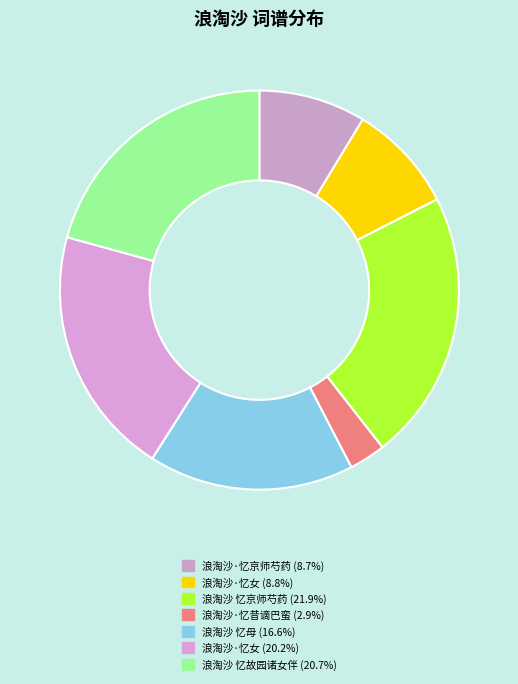

Count the number of slices in the pie.

7